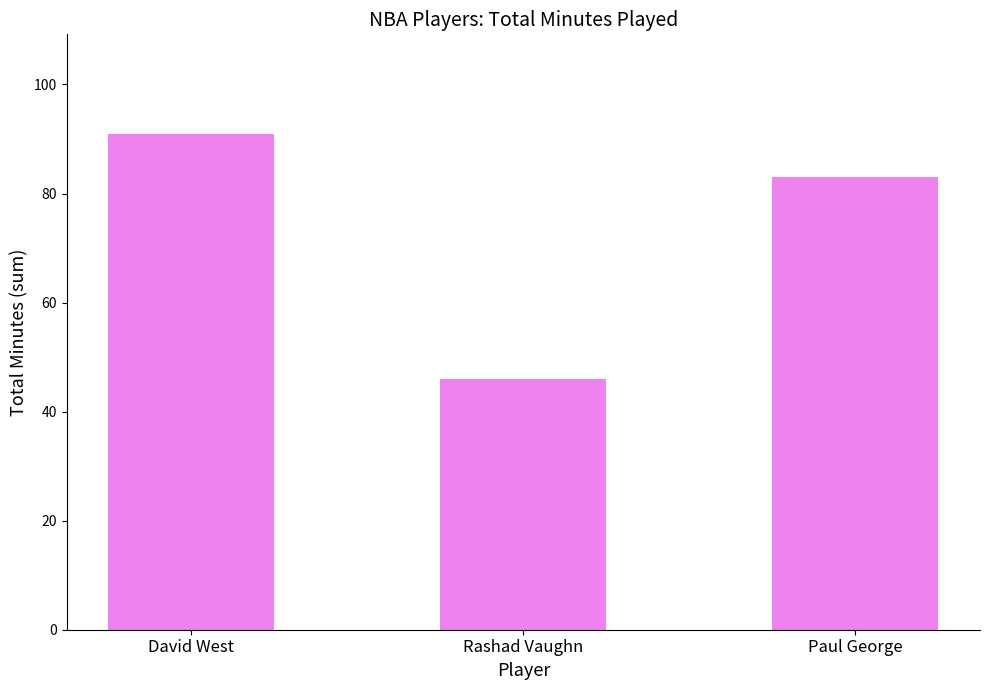

What is the value of the 2nd bar from the left?

46